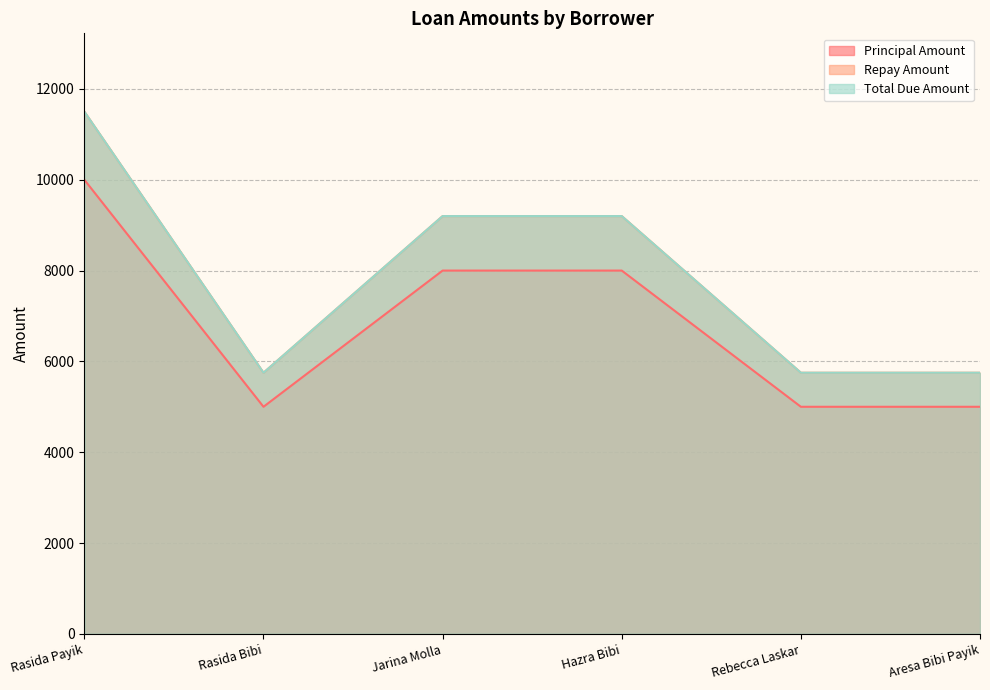

True or false: Repay Amount has a value of 9200 at Hazra Bibi.

True